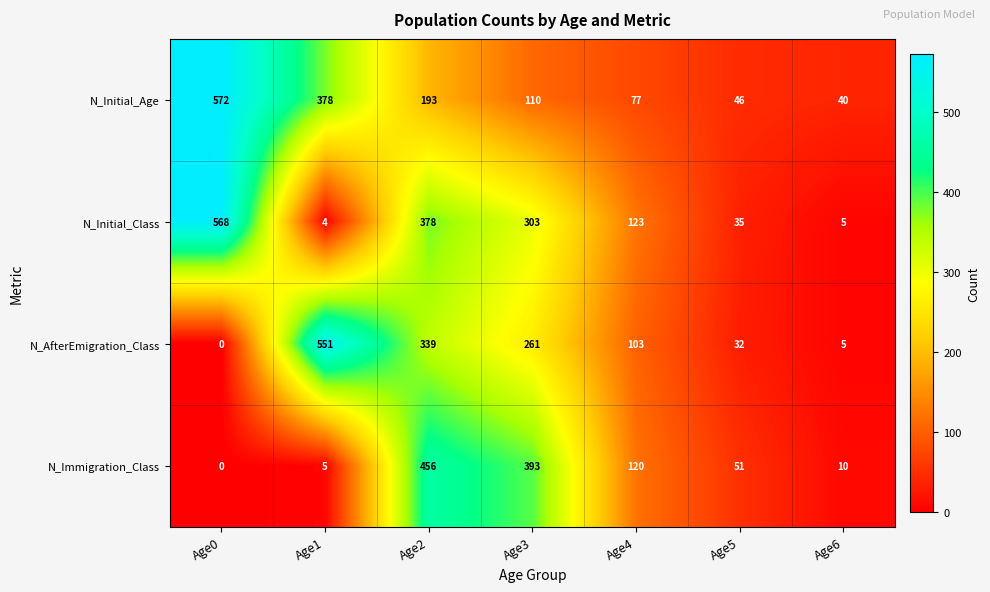

Which series changed the most between Age0 and Age2?

N_Immigration_Class